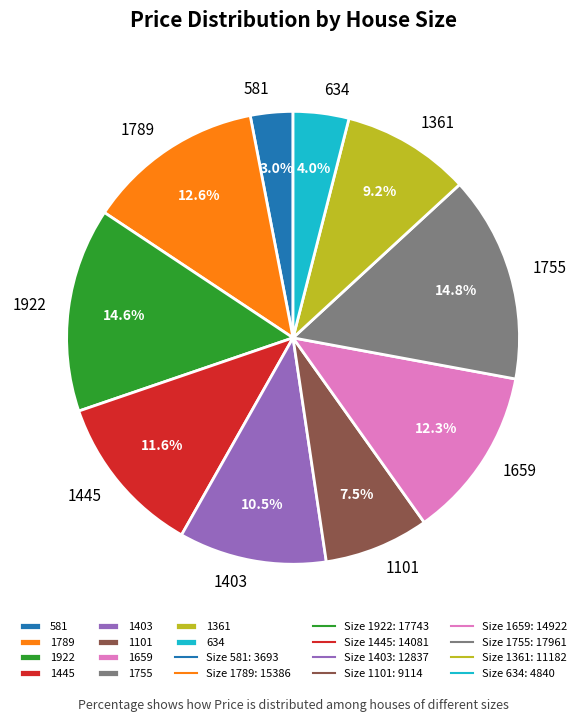

Which slice is the smallest?

581